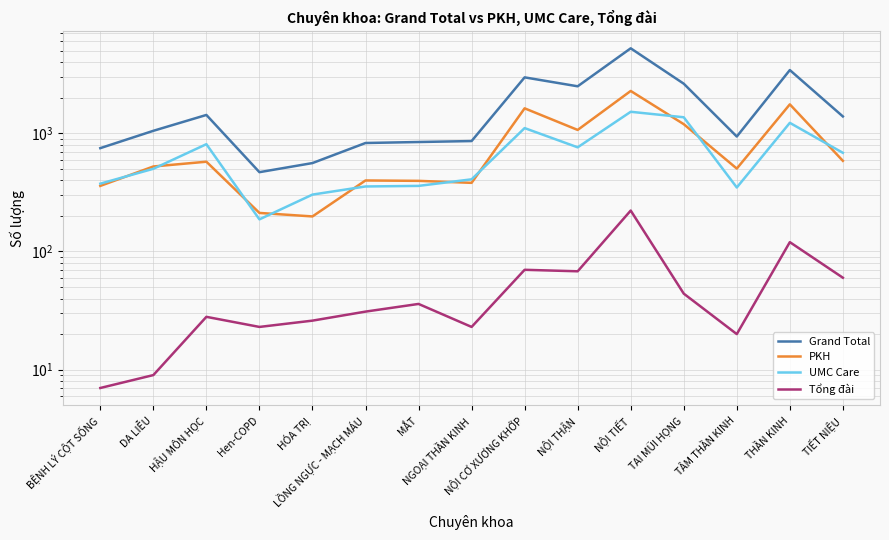

Which series has the largest total across all categories?

Grand Total